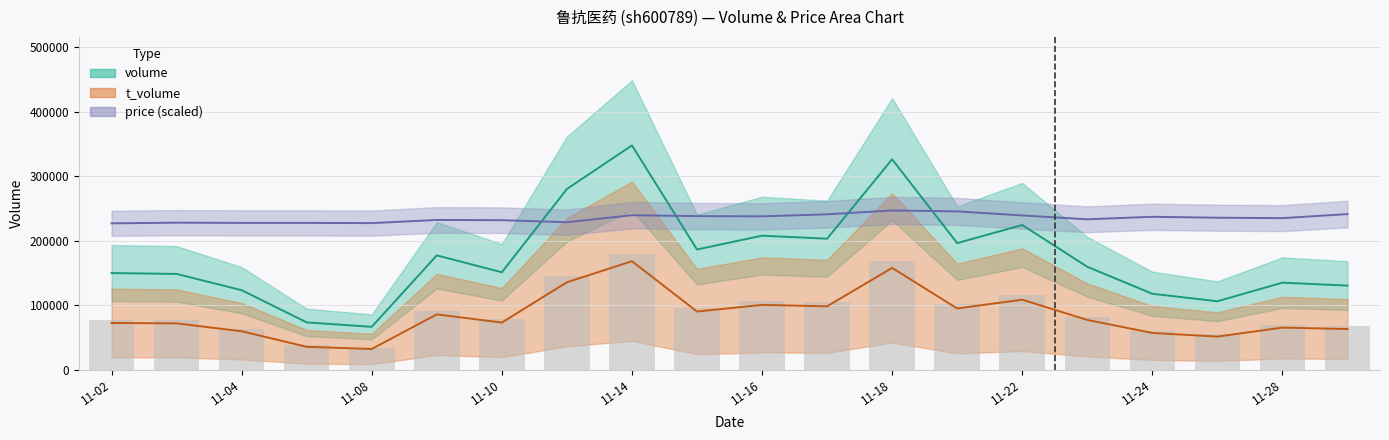

What is the spread (max minus min) of values at 2022-11-15?

141858.0